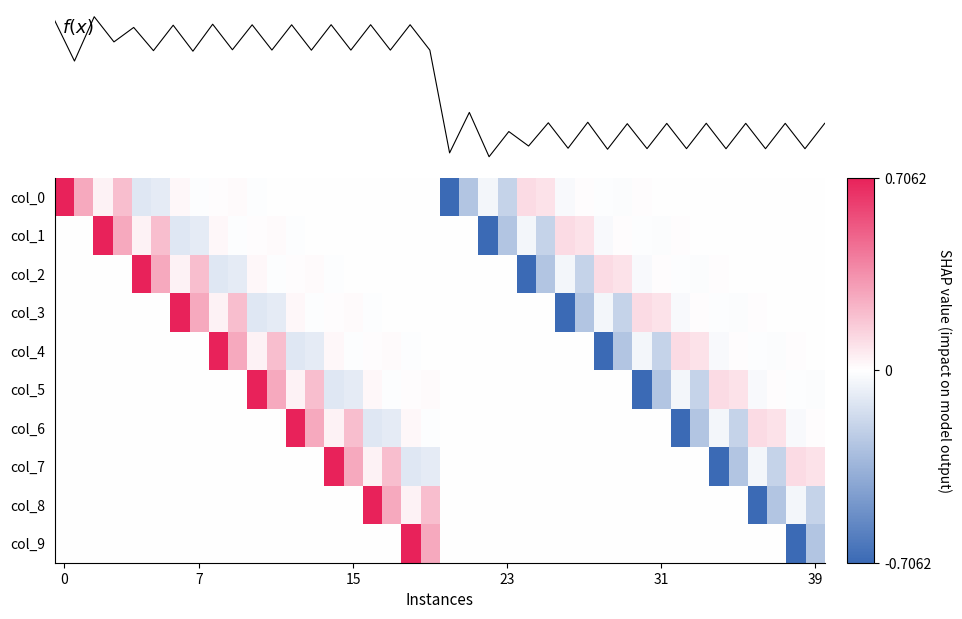

True or false: col_6 has a value of 0.0 at 39.

False